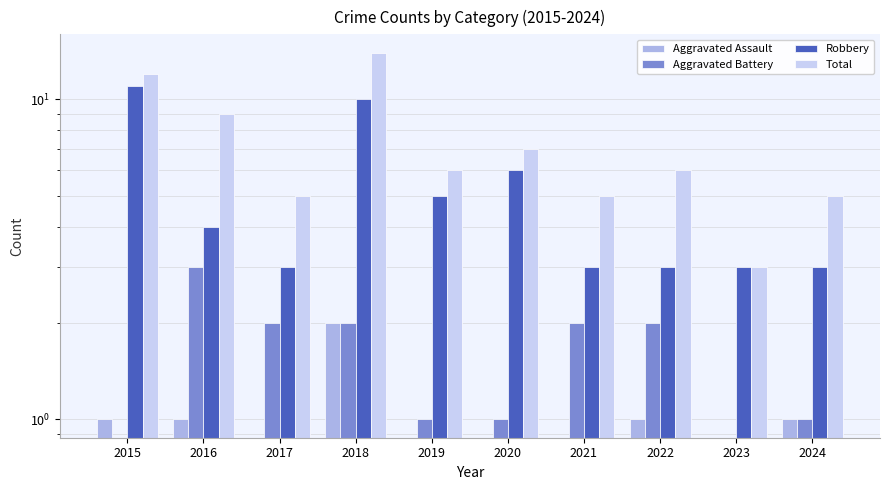

Reading left to right, extract all data points from this chart.

Aggravated Assault: 2015=1	2016=1	2017=0	2018=2	2019=0	2020=0	2021=0	2022=1	2023=0	2024=1
Aggravated Battery: 2015=0	2016=3	2017=2	2018=2	2019=1	2020=1	2021=2	2022=2	2023=0	2024=1
Robbery: 2015=11	2016=4	2017=3	2018=10	2019=5	2020=6	2021=3	2022=3	2023=3	2024=3
Total: 2015=12	2016=9	2017=5	2018=14	2019=6	2020=7	2021=5	2022=6	2023=3	2024=5